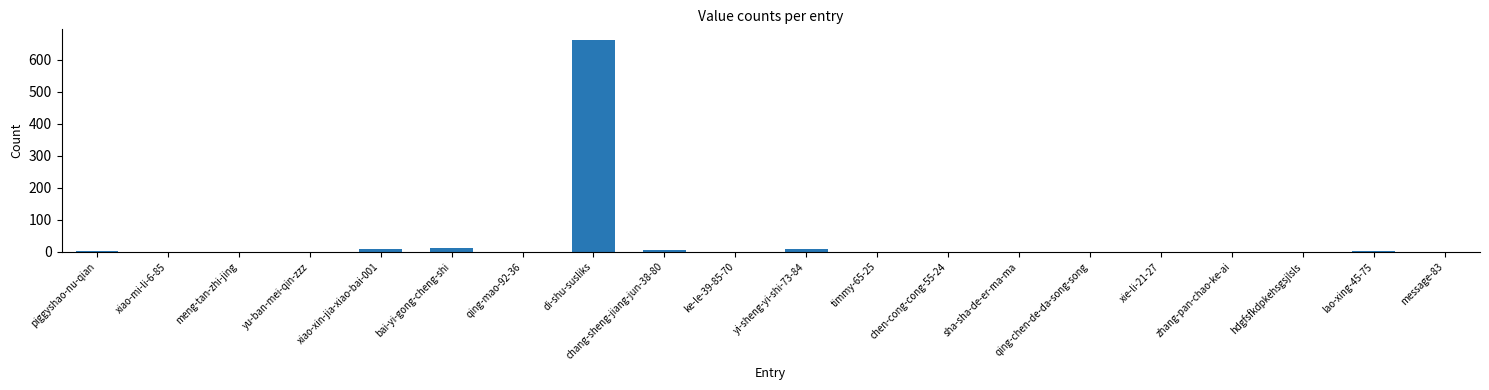

What is the difference between the values at hdgfsfkdpkehsgsjlsls and lao-xing-45-75?

4